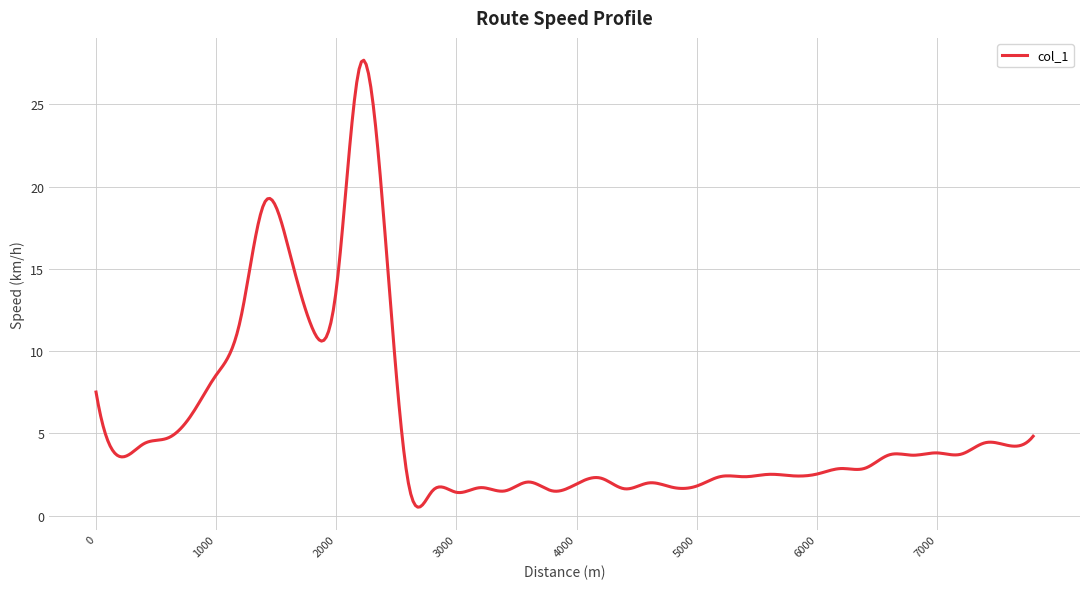

What is the maximum value shown in the chart?

27.7